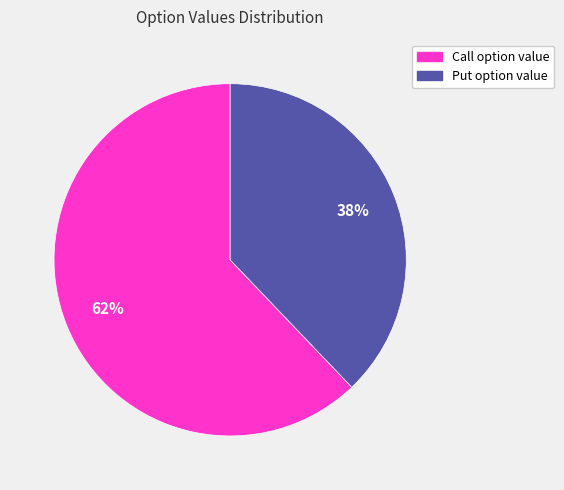

To the nearest percent, what percentage of the pie is Call option value?

62%